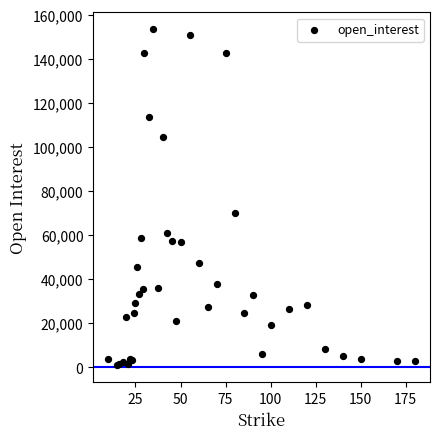

What Y value in the scatter plot is closest to 77144?

69906